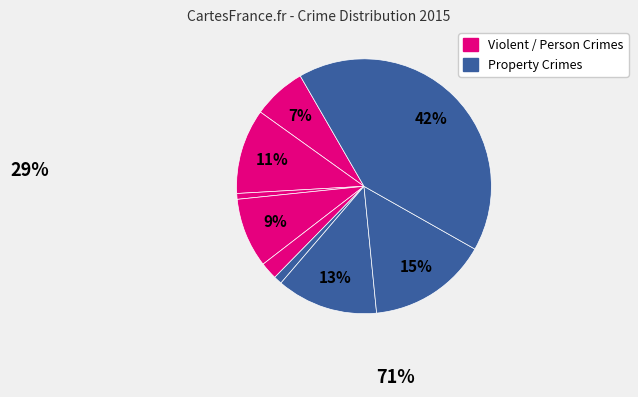

Is there a majority slice in this chart?

No